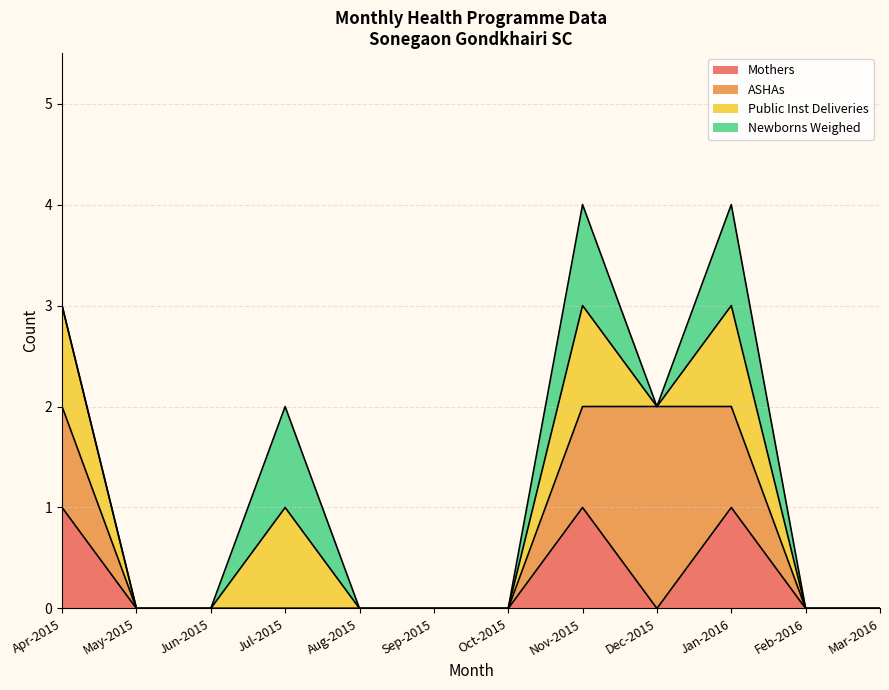

True or false: Mothers has a value of 1 at Mar-2016.

False